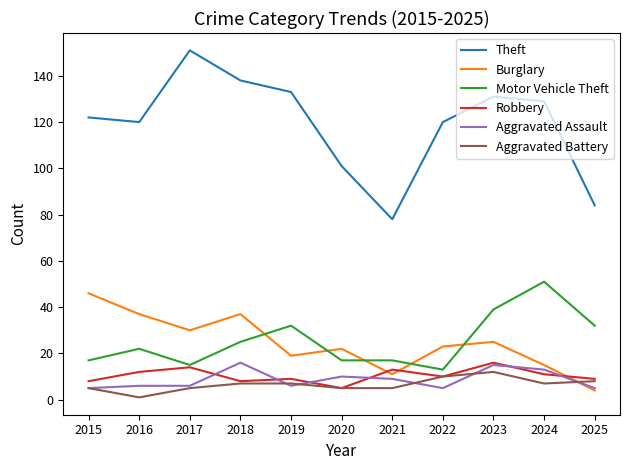

The value of Aggravated Battery at 2018 is 7. True or false?

True